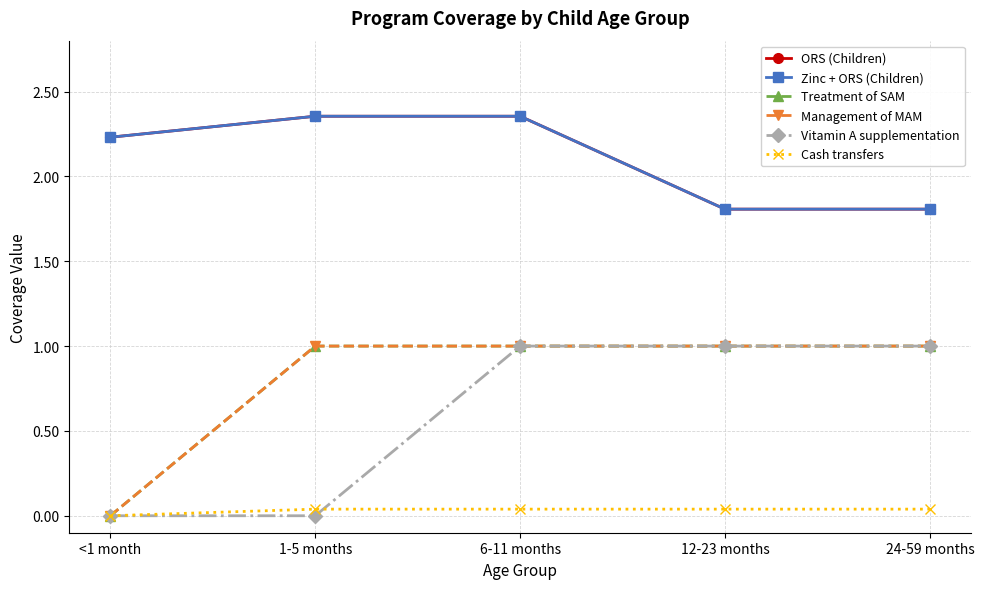

The ORS (Children) series shows 2.2 at <1 month. True or false?

True